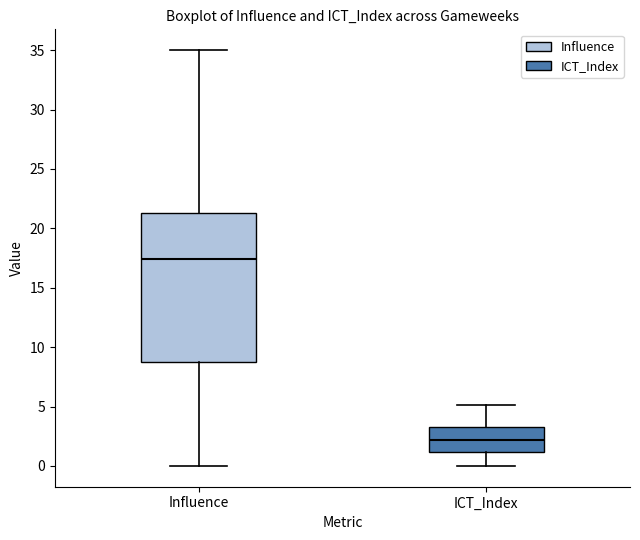

Comparing the boxes themselves (not the whiskers), which one is the tallest?

Influence